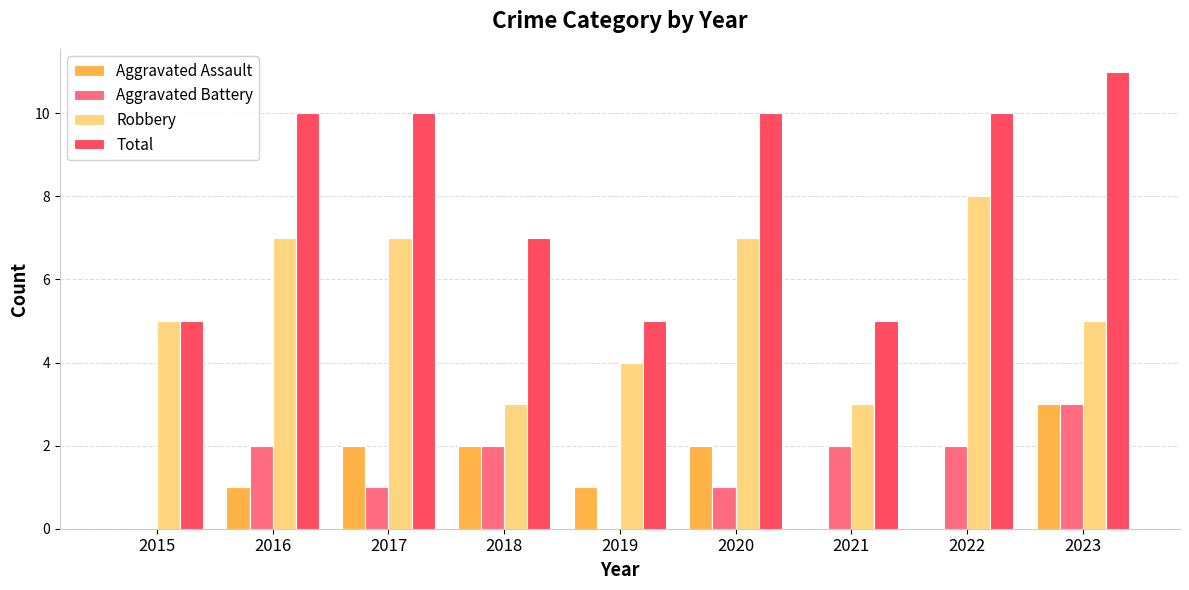

True or false: Robbery has a value of 5 at 2015.

True